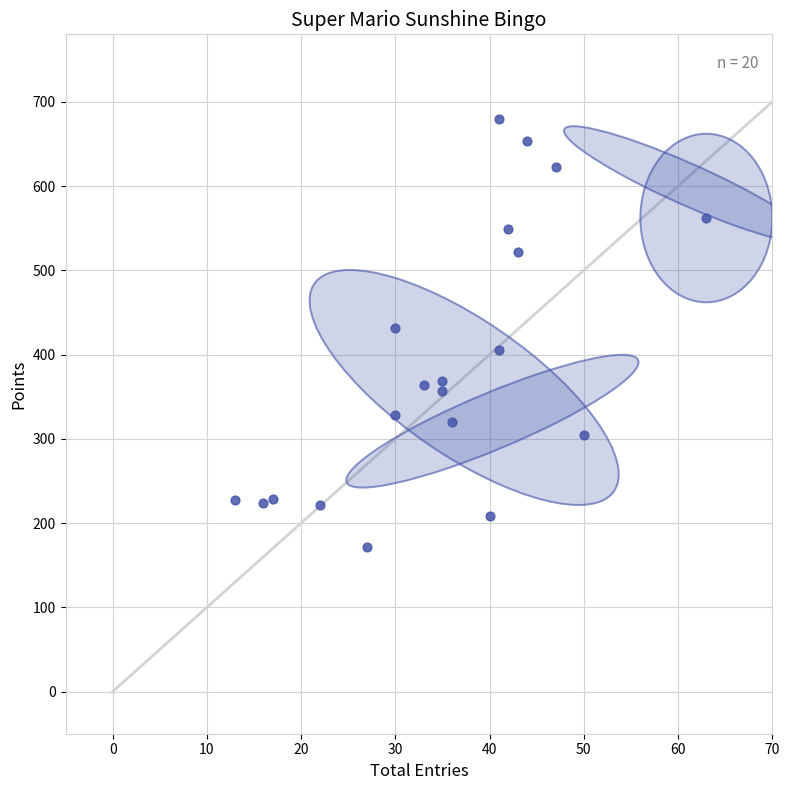

What is the range of X values (max minus min)?

50